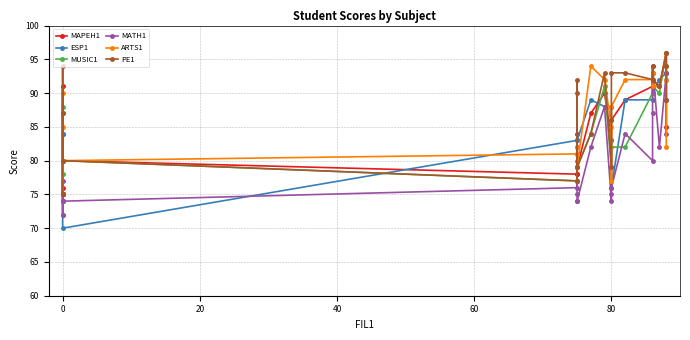

Is this an area chart (filled region under the line)?

No